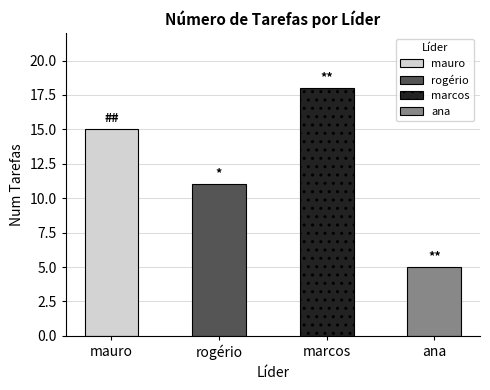

What is the label of the 3rd bar from the left?

marcos